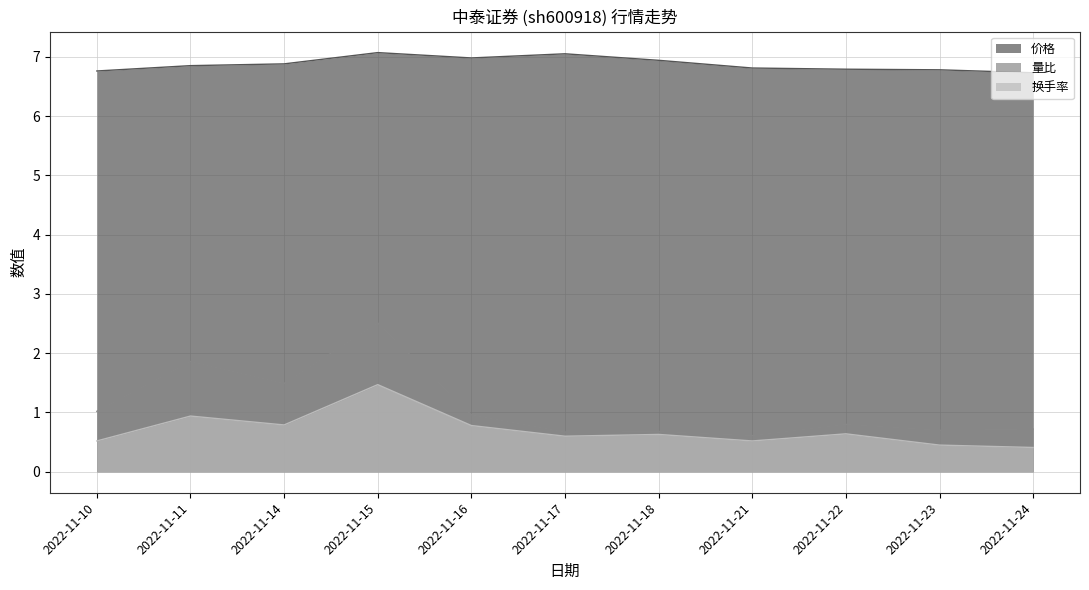

How many categories are shown in the chart?

11